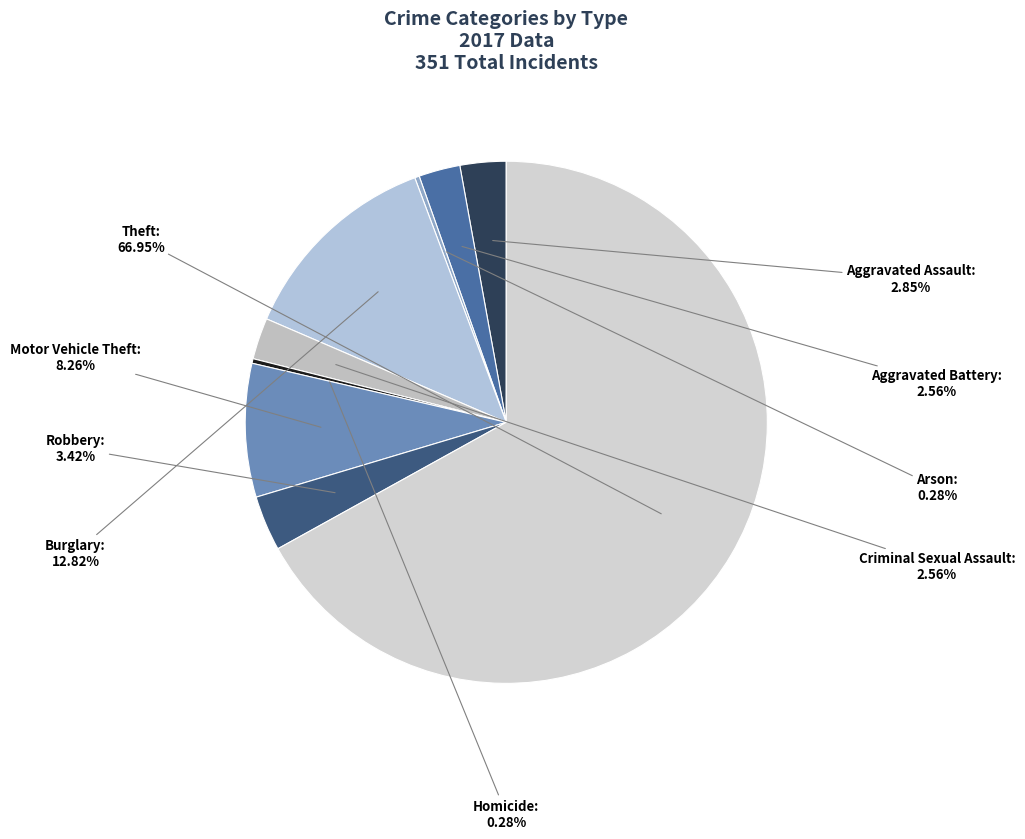

Between Criminal Sexual Assault and Theft, which is larger?

Theft